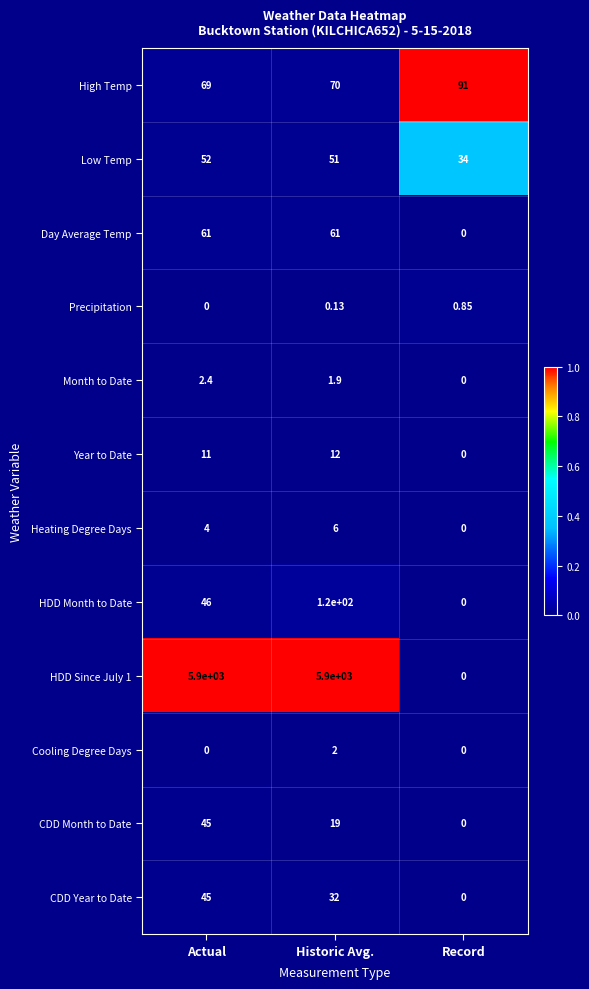

Where does the Month to Date series first go above 1?

Actual